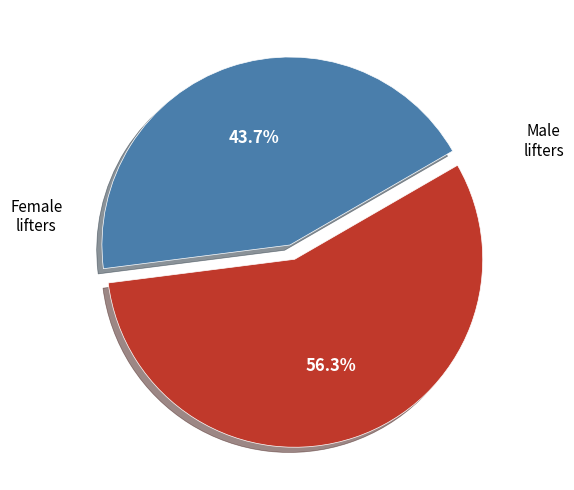

Is there any slice that represents more than half of the pie?

Yes